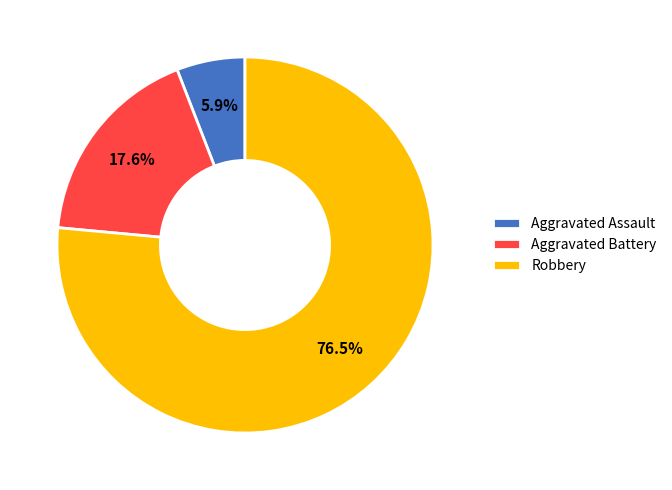

How much of the chart is everything except Aggravated Battery?

82.4%